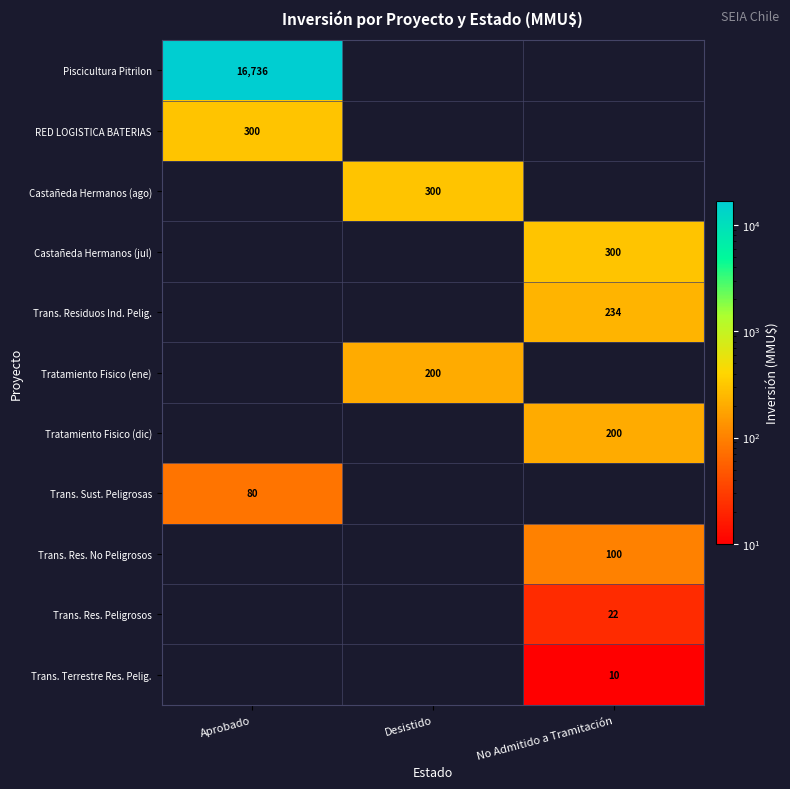

What is the maximum value shown in the chart?

16736